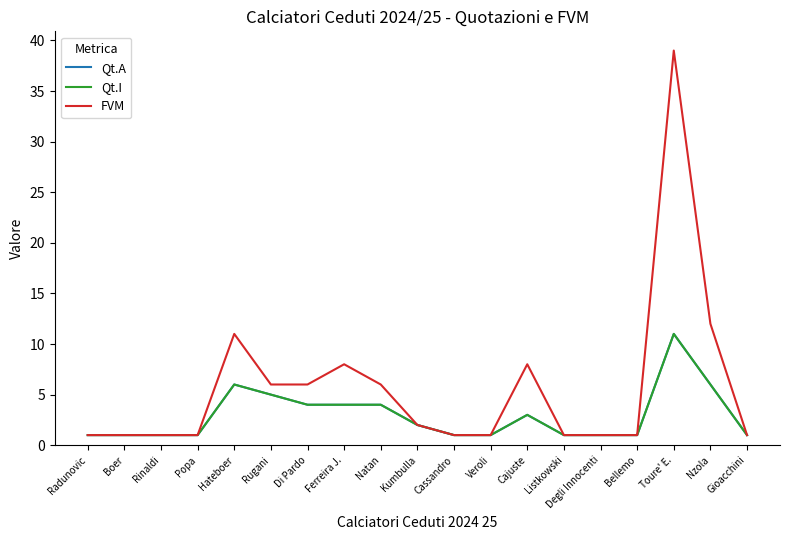

Is this an area chart (filled region under the line)?

No